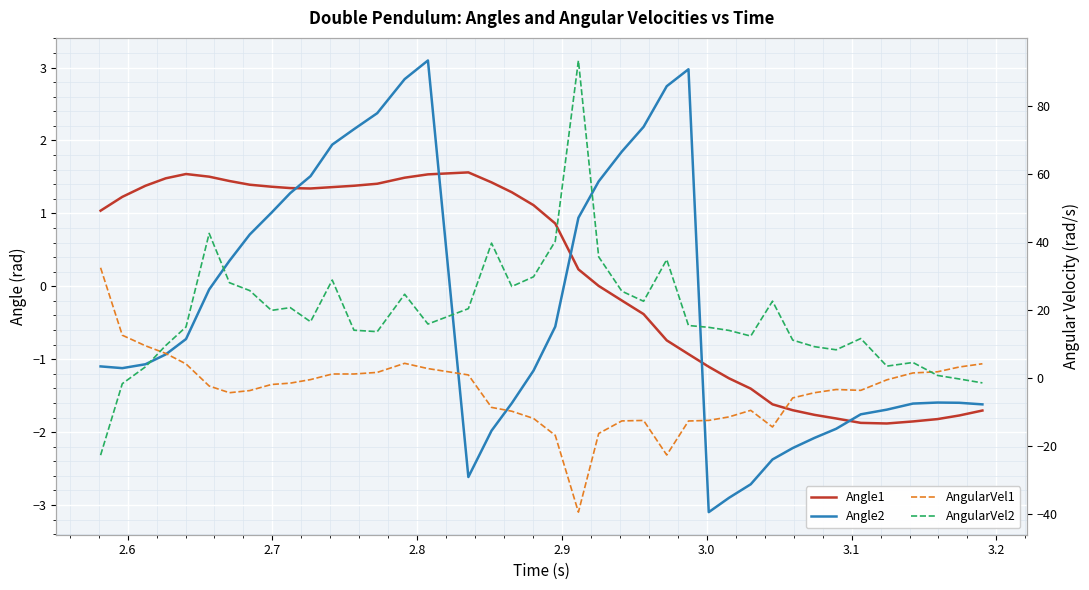

In Angle2, how many points are lower than both neighbors (excluding endpoints)?

3